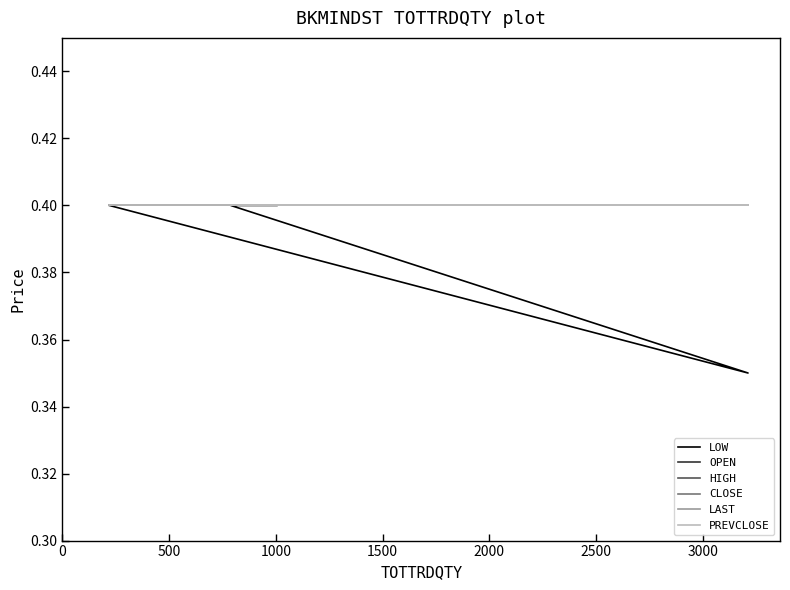

Is this an area chart (filled region under the line)?

No